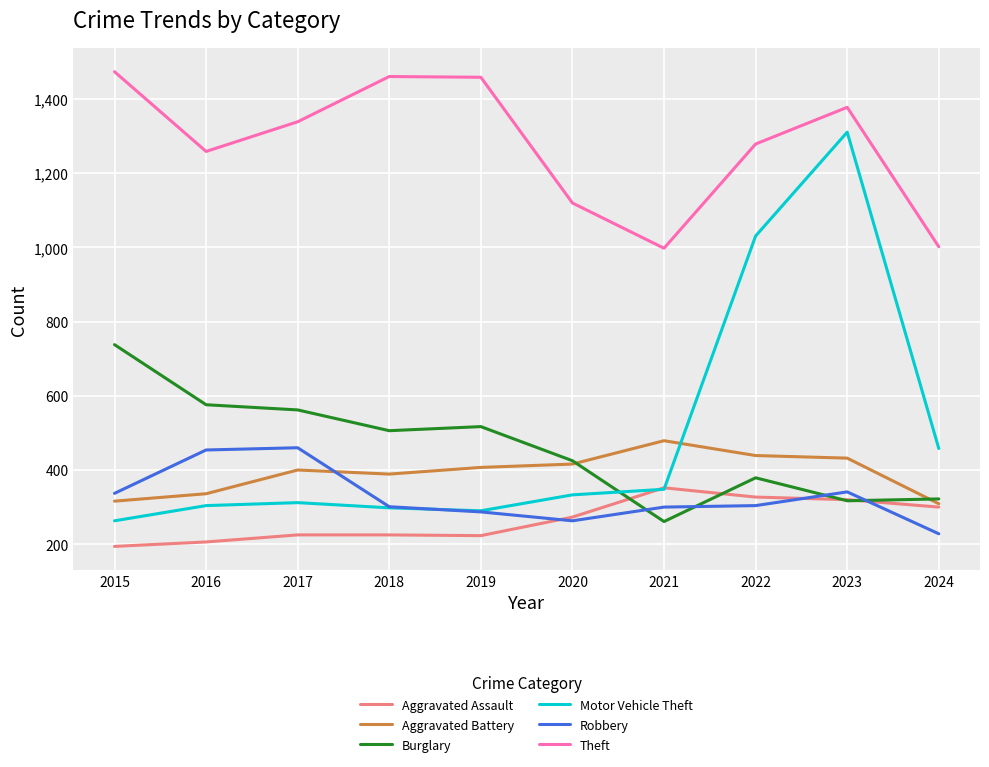

What is the total value across all series at 2020?

2830